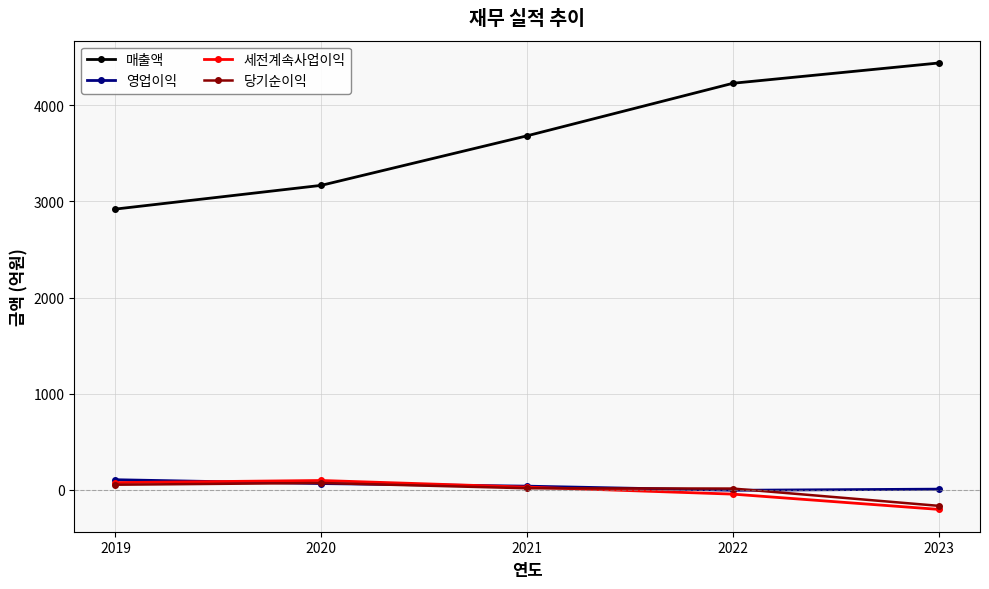

What is the value of the 당기순이익 point at the 1st from the left?

51